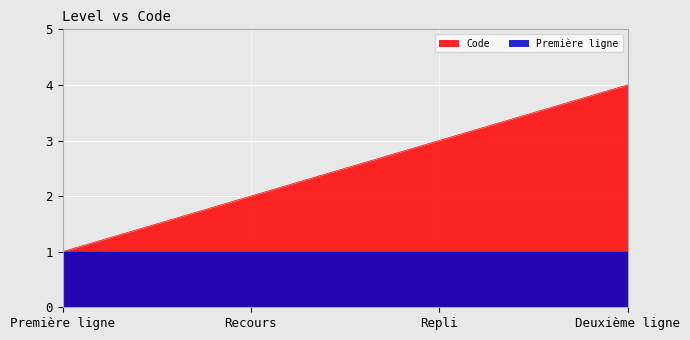

What is the value of the 2nd point from the left?

2